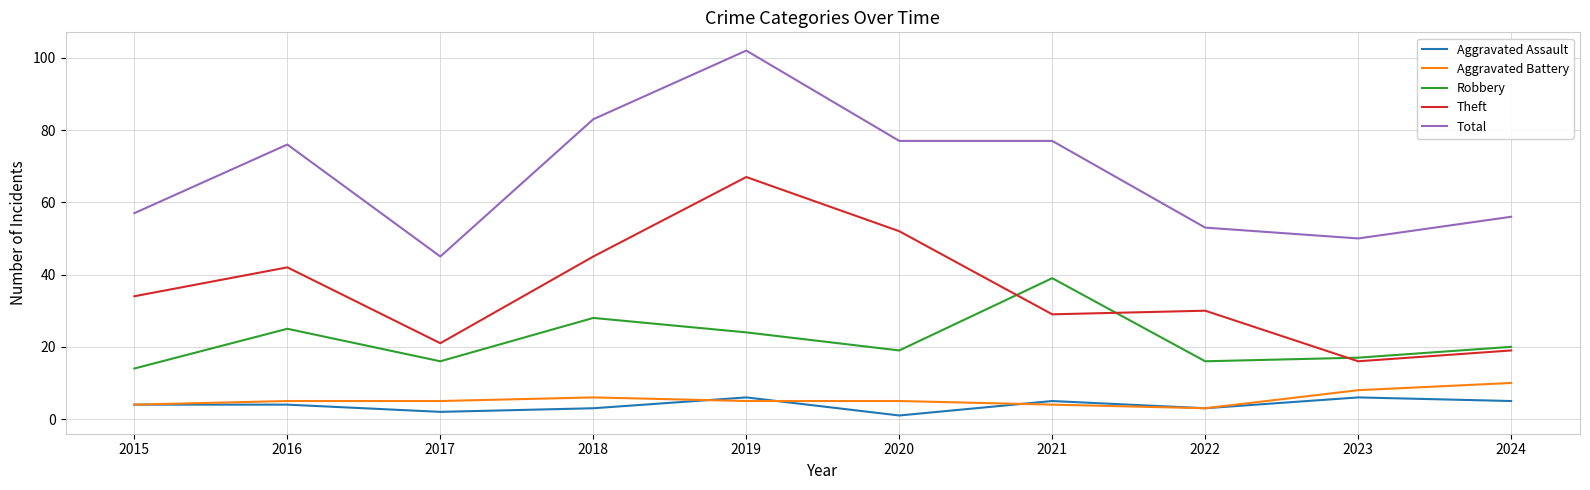

True or false: Aggravated Assault and Theft intersect in this chart.

False